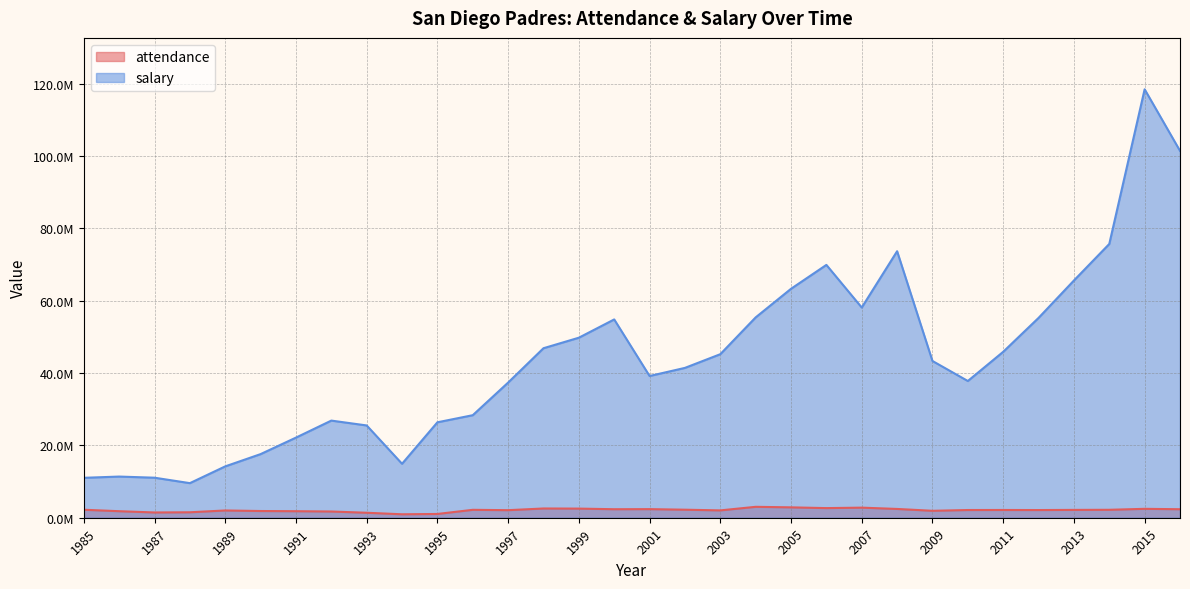

What is the value of the attendance point at the 16th from the left?

2352443